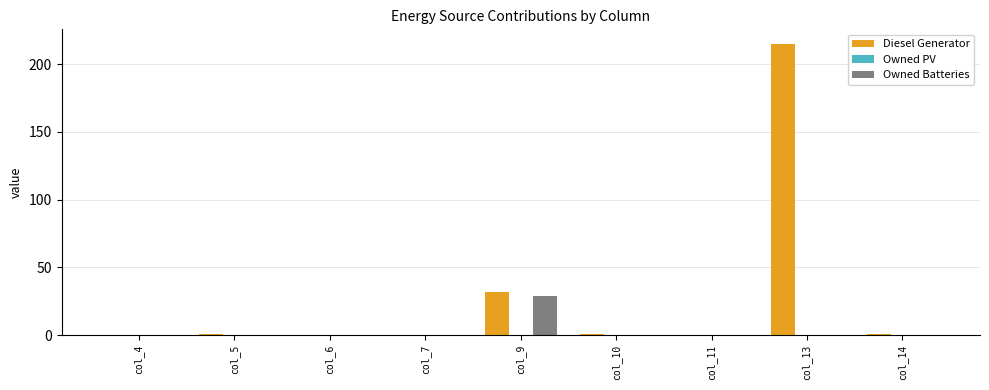

Where is Diesel Generator nearest to the value 107?

col_9